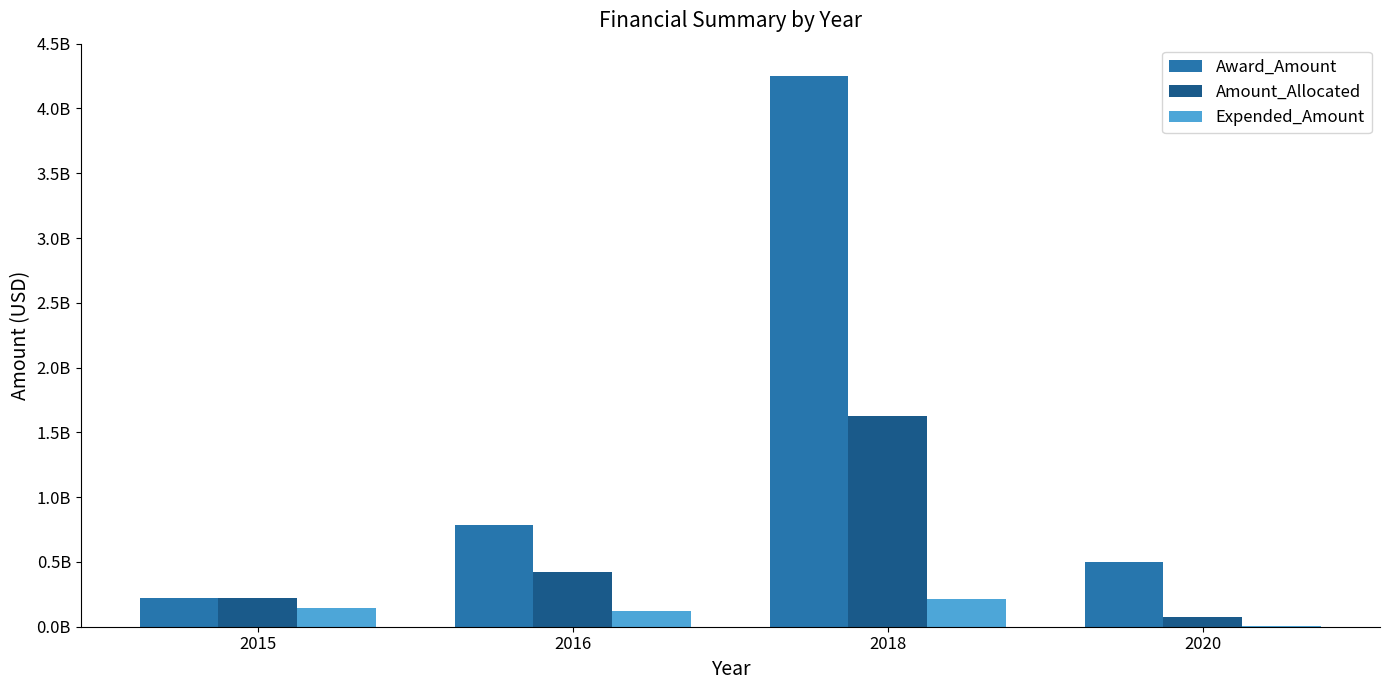

Which series changed the most between 2018 and 2020?

Award_Amount